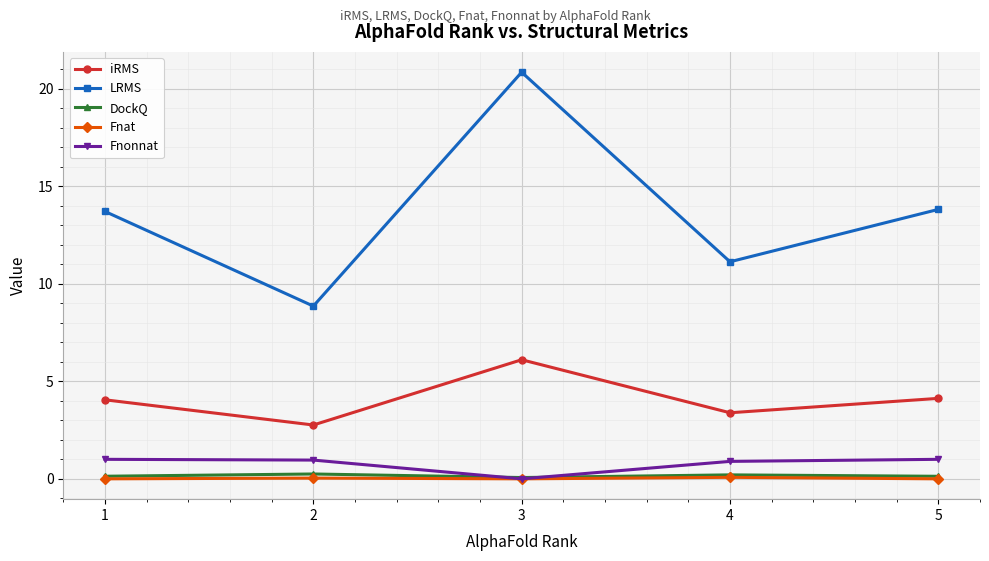

What is the maximum value for Fnat?

0.1